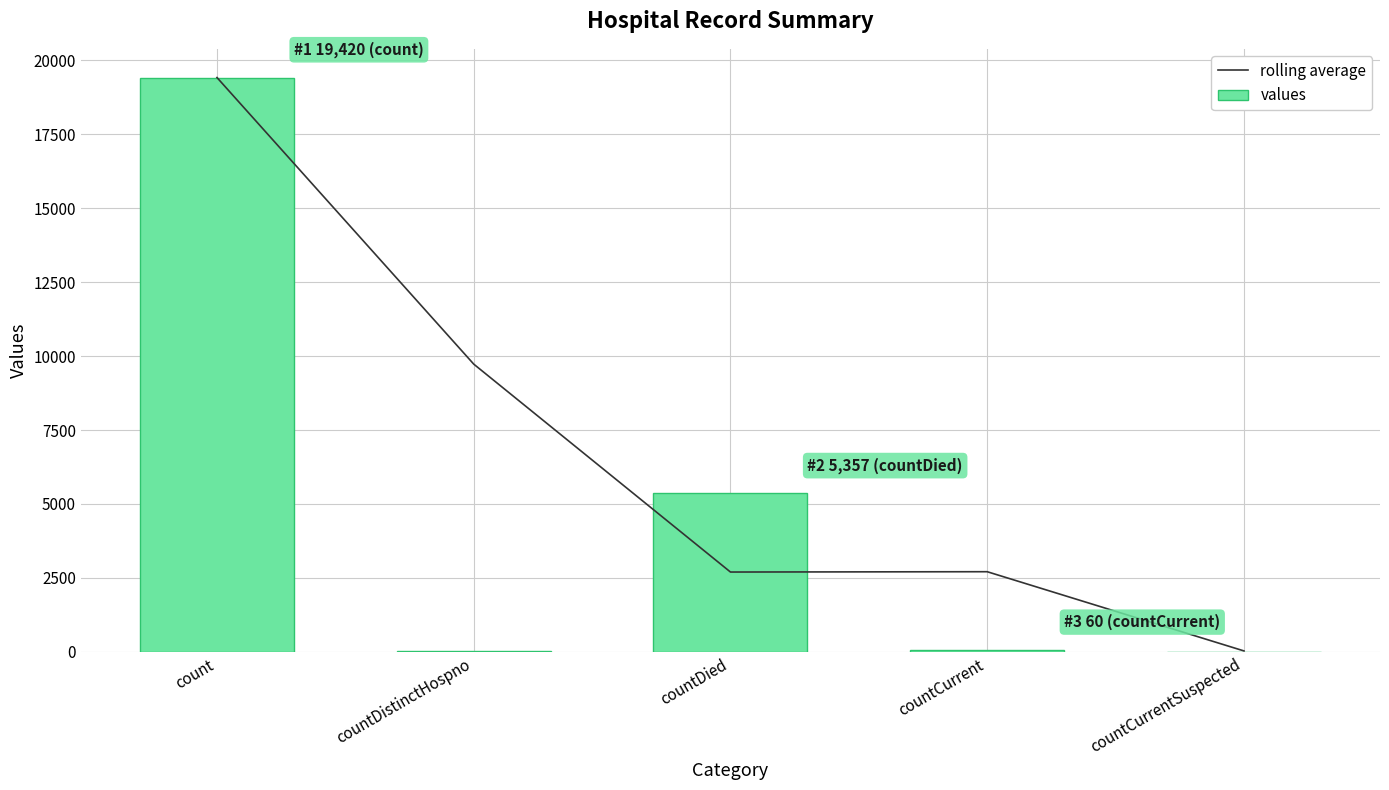

What are all the series names shown in the legend?

rolling average, values